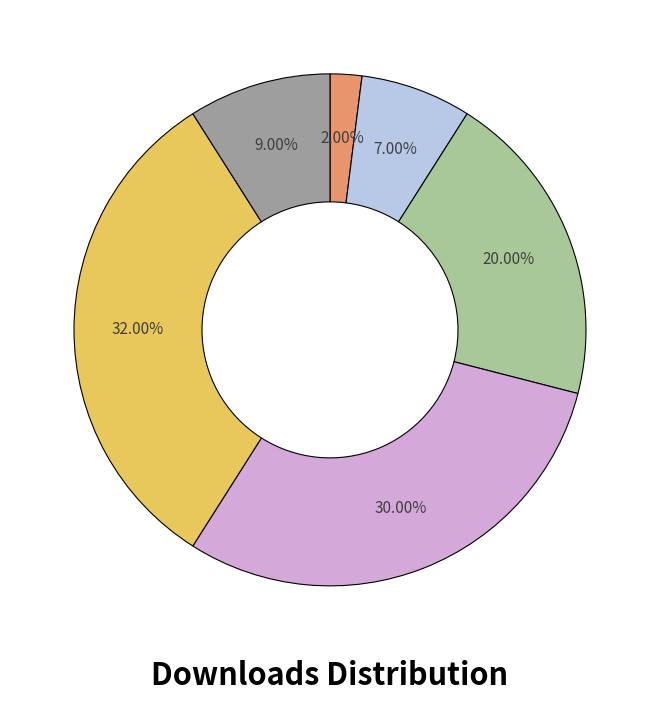

Is there any slice that represents more than half of the pie?

No